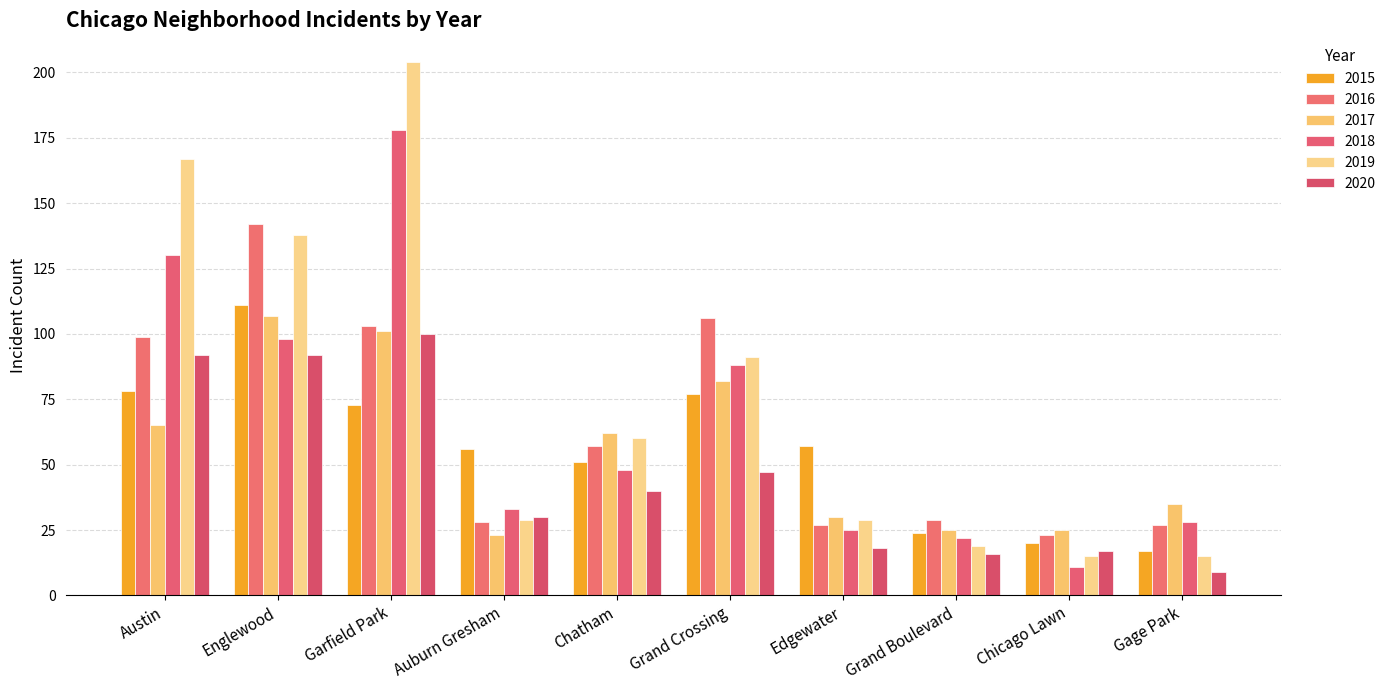

At which category is the sum across all series the highest?

Garfield Park